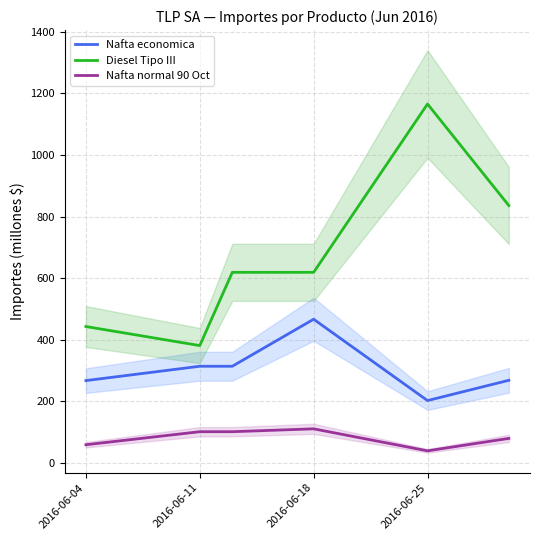

Is it true that Diesel Tipo III equals 380.6 at 2016-06-11?

True